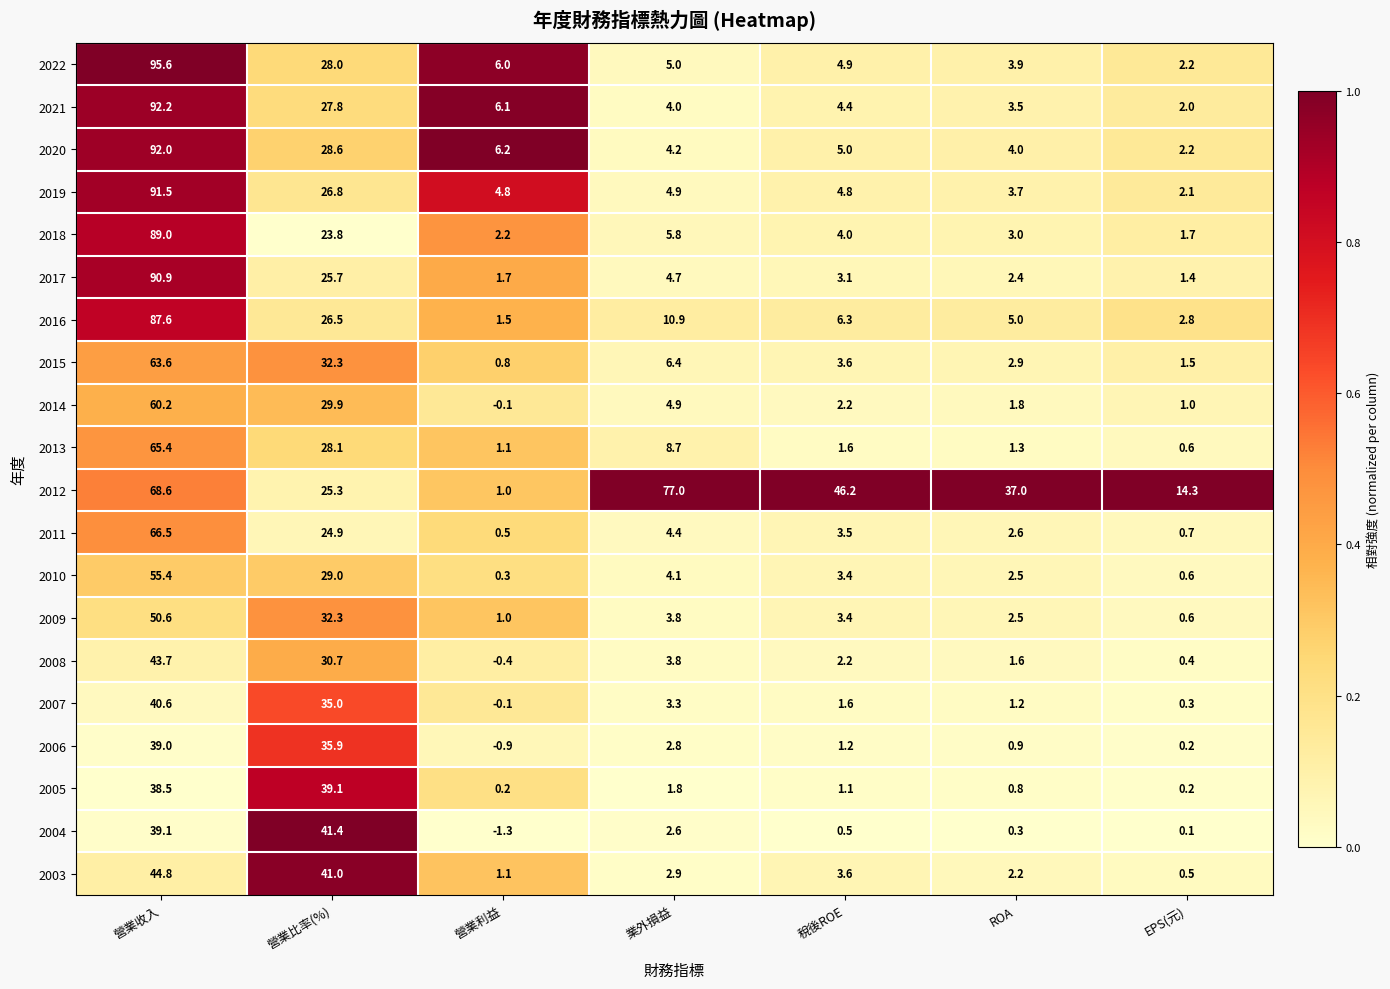

What is the difference between the highest and lowest values at 營業利益?

7.5